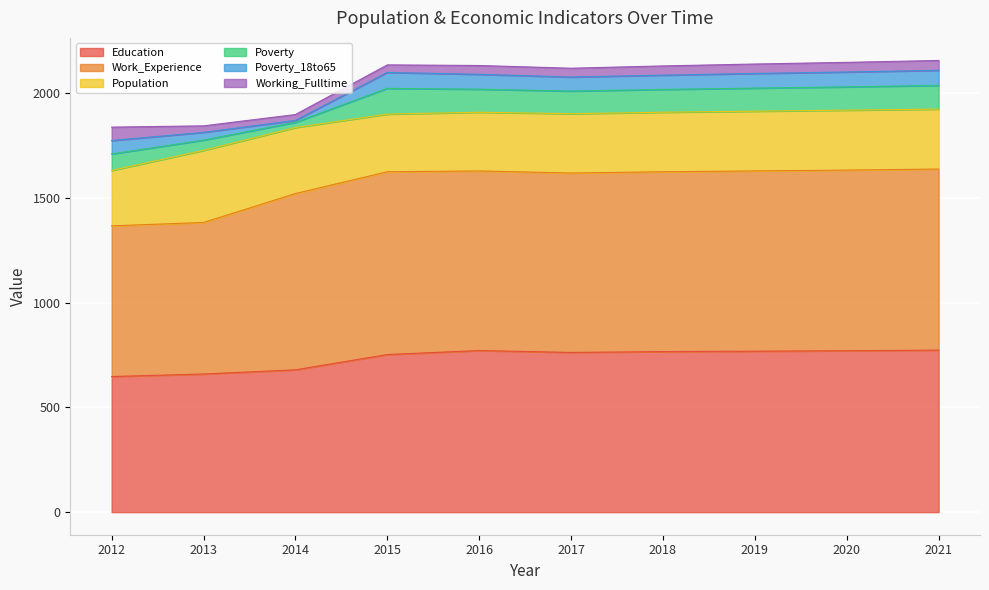

Does the chart display data point markers on the line(s)?

No